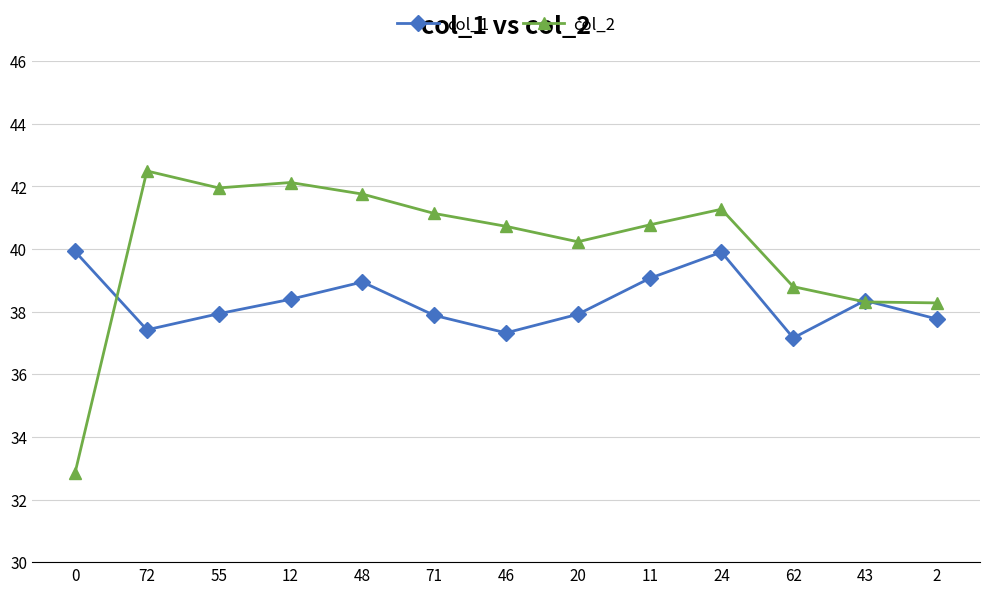

Between which two adjacent categories do col_1 and col_2 first intersect?

0 and 72